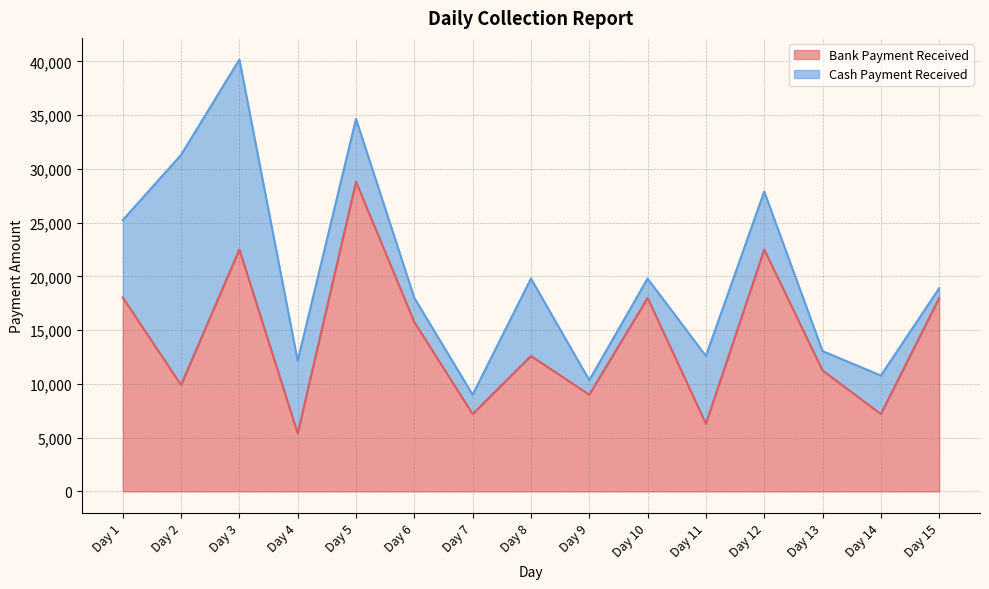

Read the Bank Payment Received value at Day 6, to the nearest 10.

15750